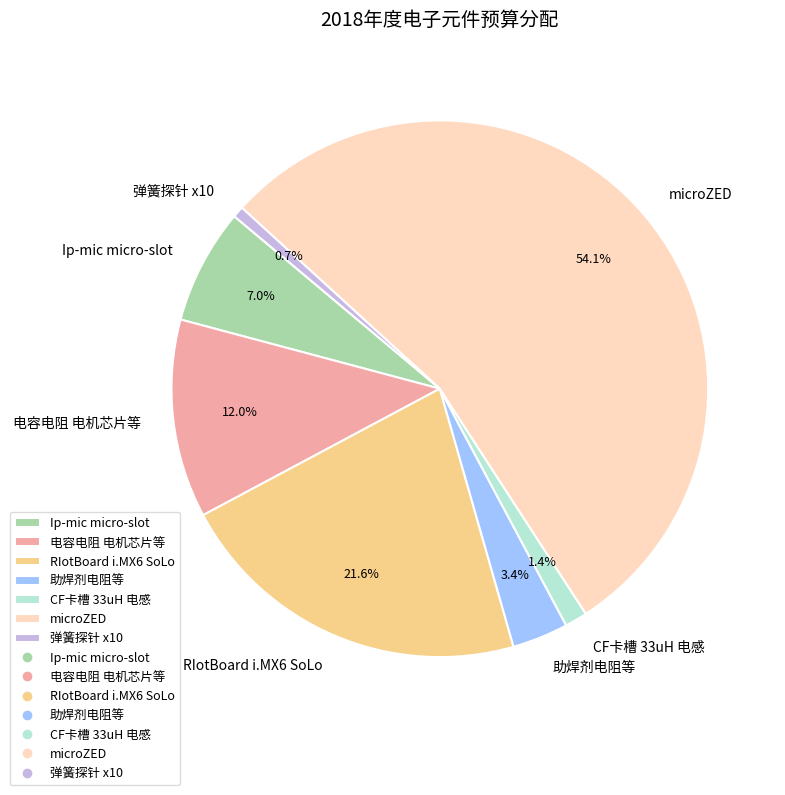

How many slices are in this pie chart?

7